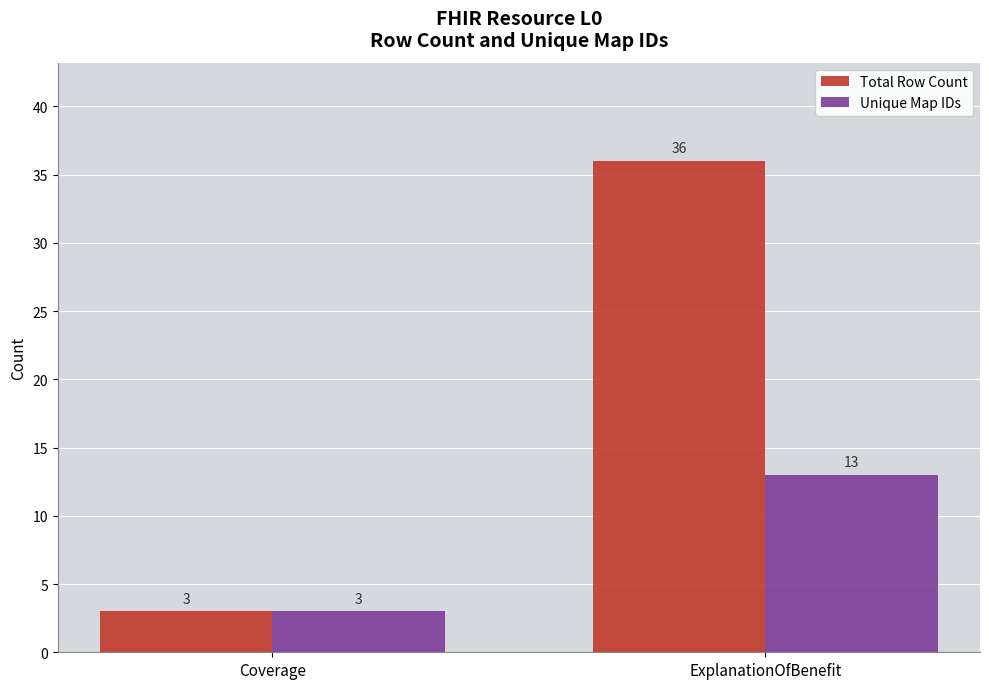

Rank the series by their maximum value, from lowest to highest.

Unique Map IDs, Total Row Count